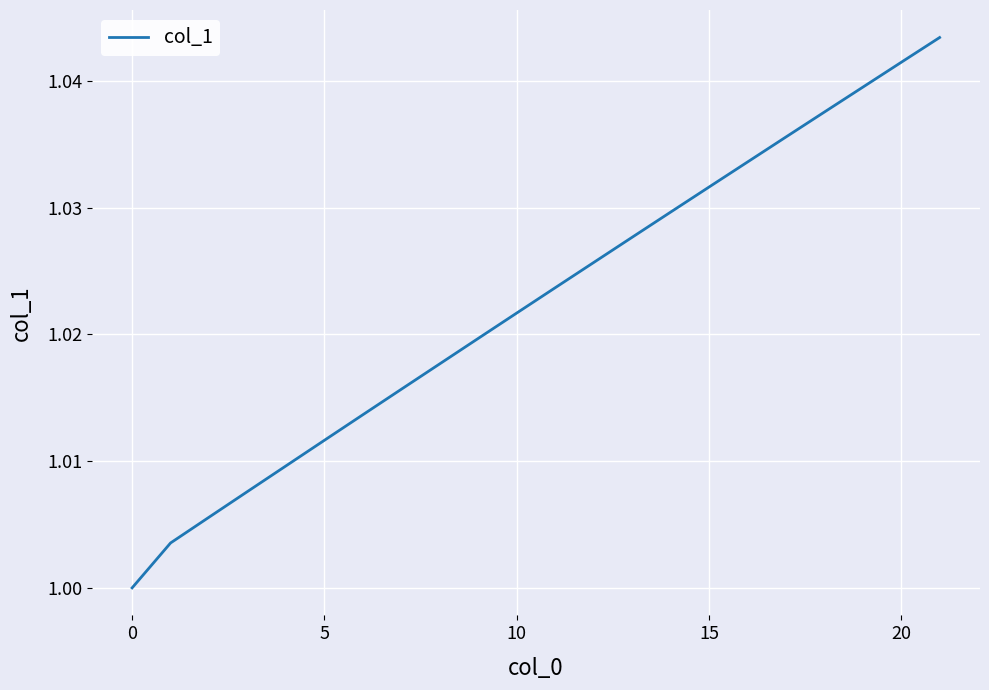

Does the chart have visible grid lines?

Yes